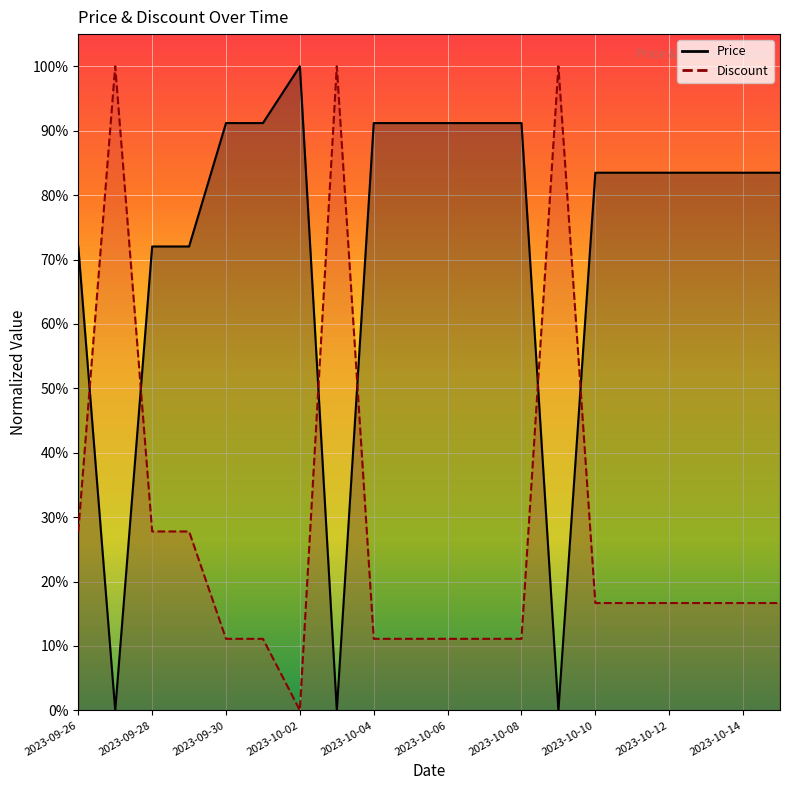

How many values in Price are above zero?

17